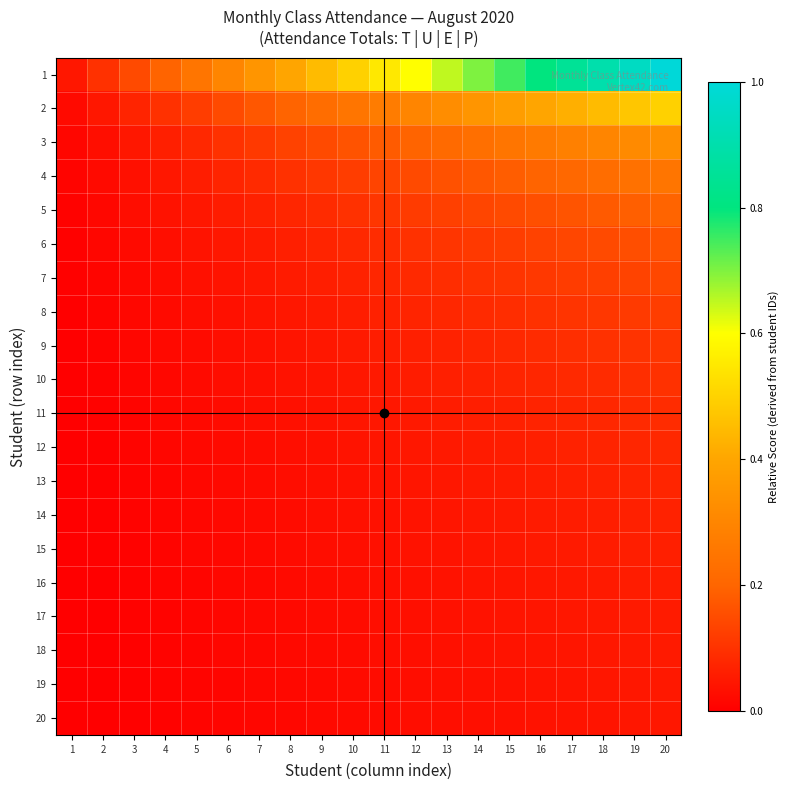

List the series in order of their peak value, lowest first.

20, 19, 18, 17, 16, 15, 14, 13, 12, 11, 10, 9, 8, 7, 6, 5, 4, 3, 2, 1